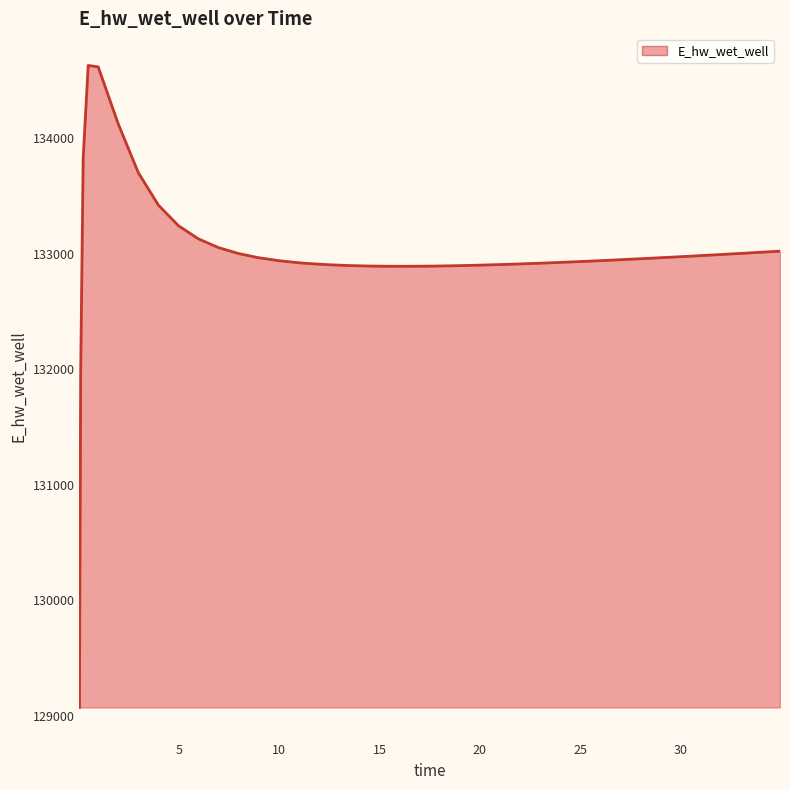

What is the difference between the maximum and second lowest values?

2658.0